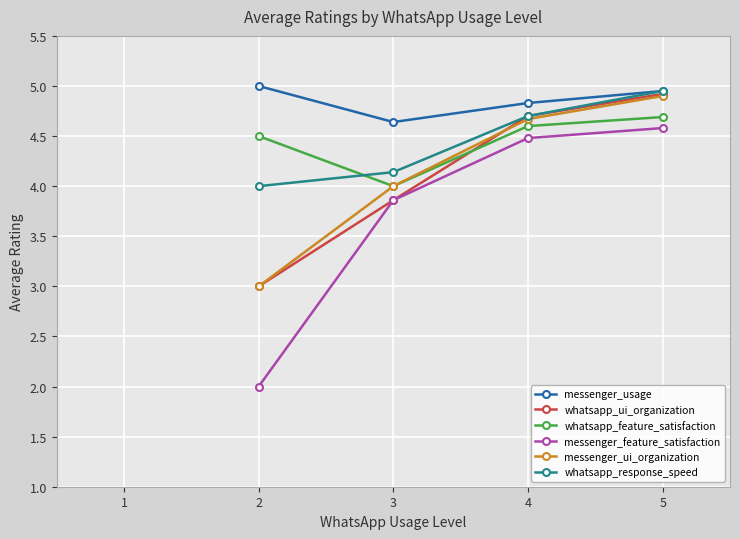

Between 2 and 5, which series saw the biggest shift?

messenger_feature_satisfaction